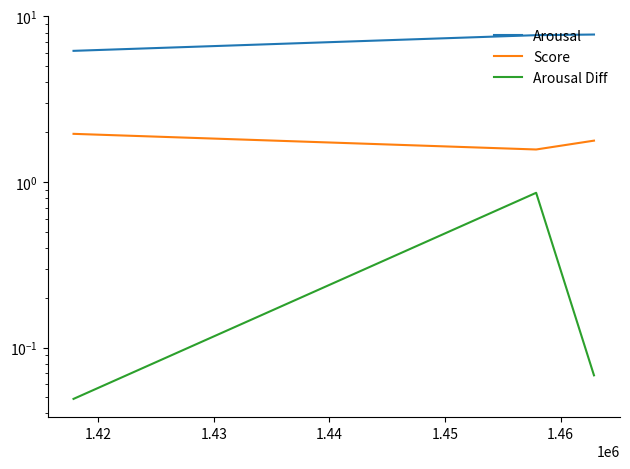

How many lines are shown in the chart?

3